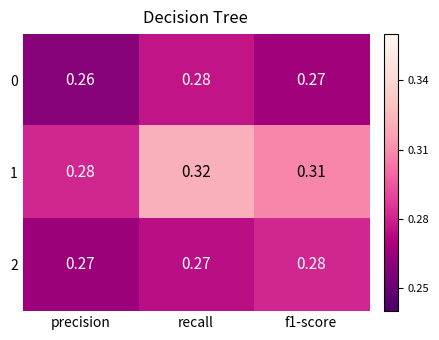

At which category does the chart reach its minimum across all series?

precision